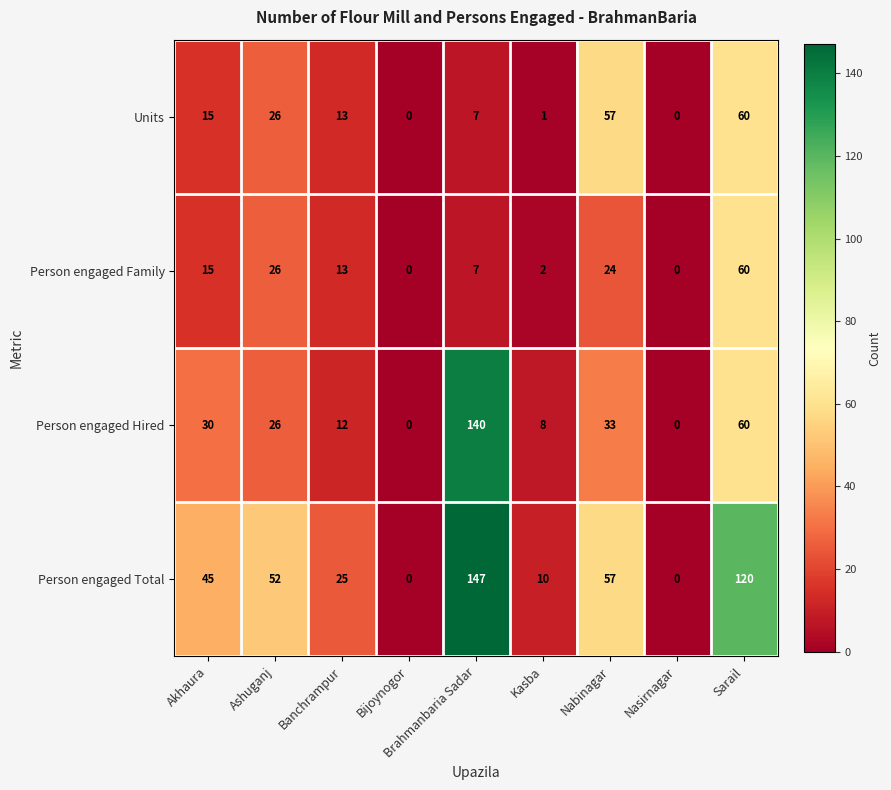

The value of Person engaged Family at Ashuganj is 36. True or false?

False